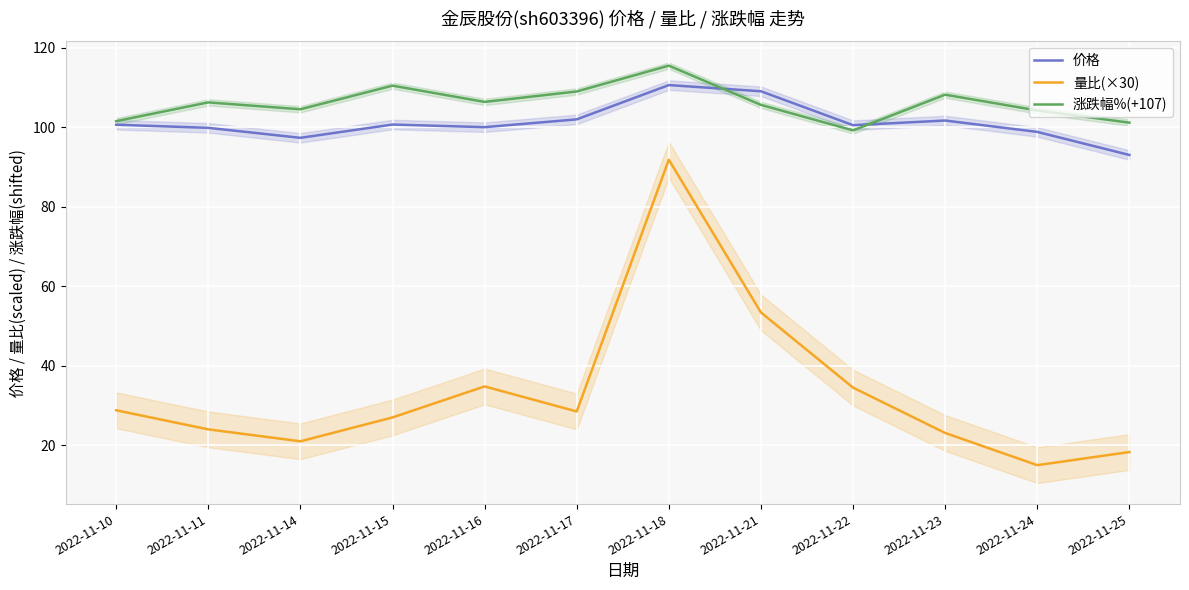

What is the value of the 涨跌幅%(+107) point at the 12th from the left?

101.1